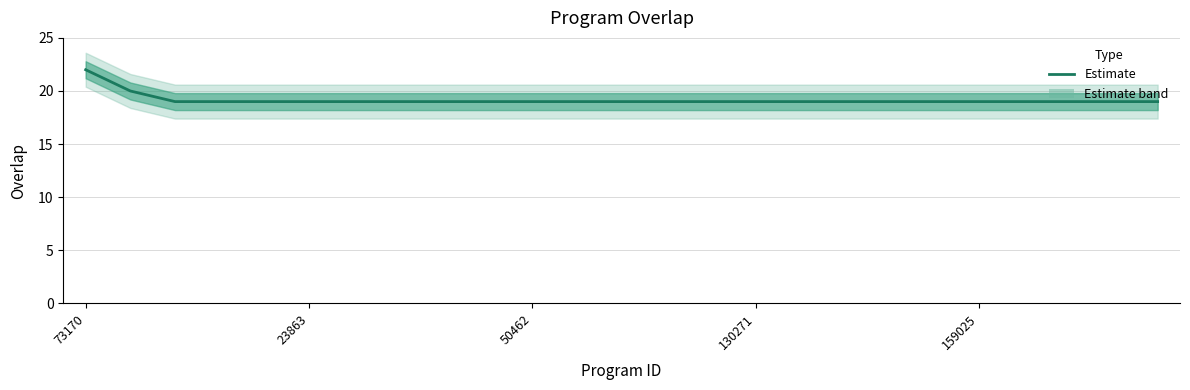

What is the difference between the second highest and second lowest values?

1